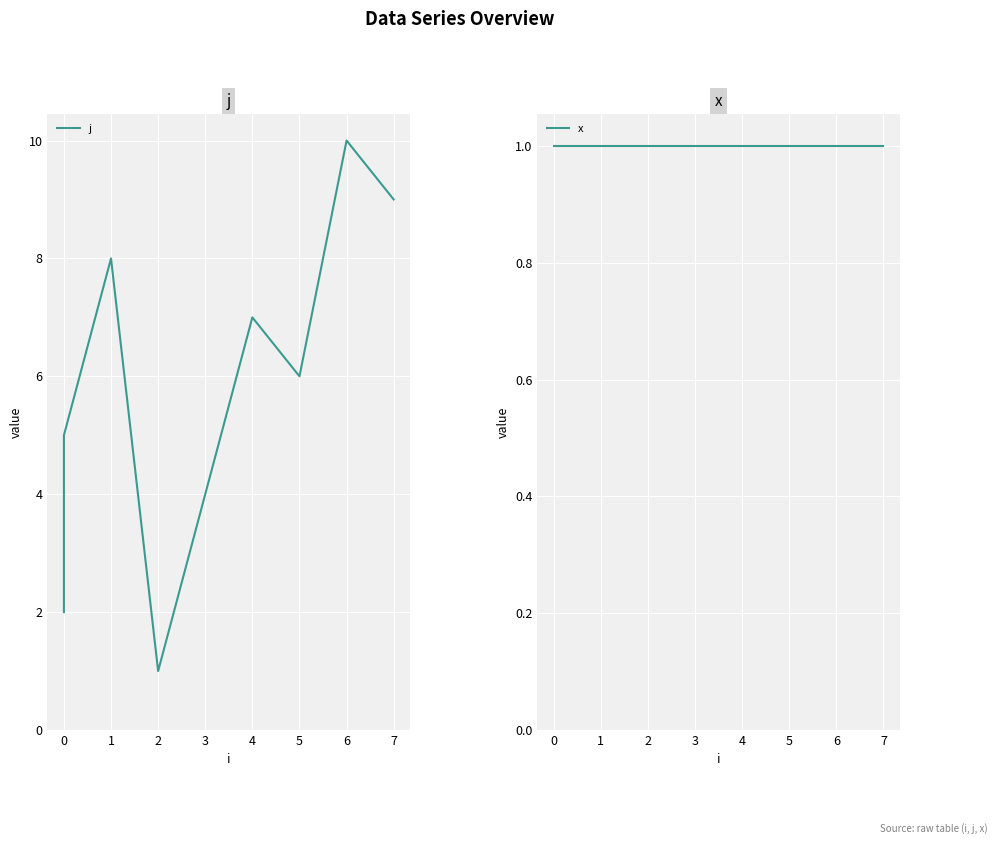

Reading left to right, list all the values displayed in this chart.

j: 2	3	5	8	1	4	7	6	10	9
x: 1	1	1	1	1	1	1	1	1	1